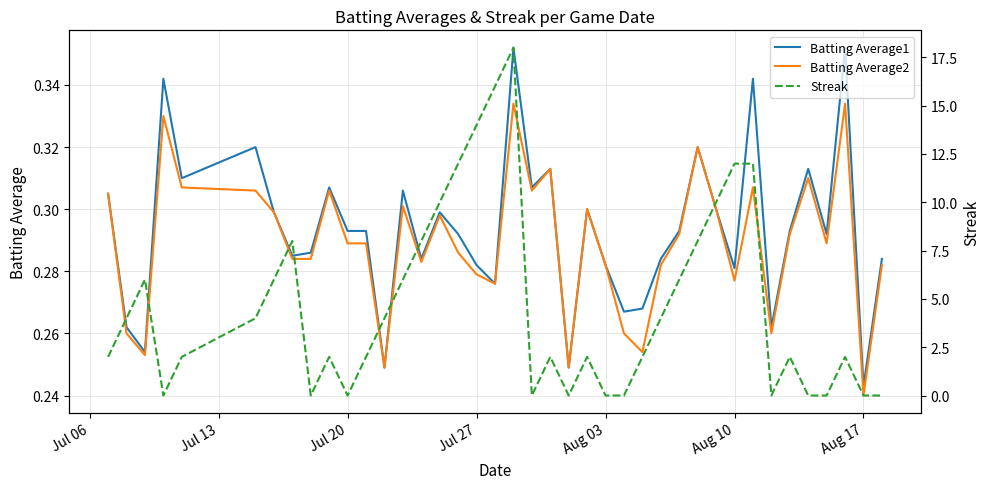

Where is Batting Average1 nearest to the value 0?

Aug 17